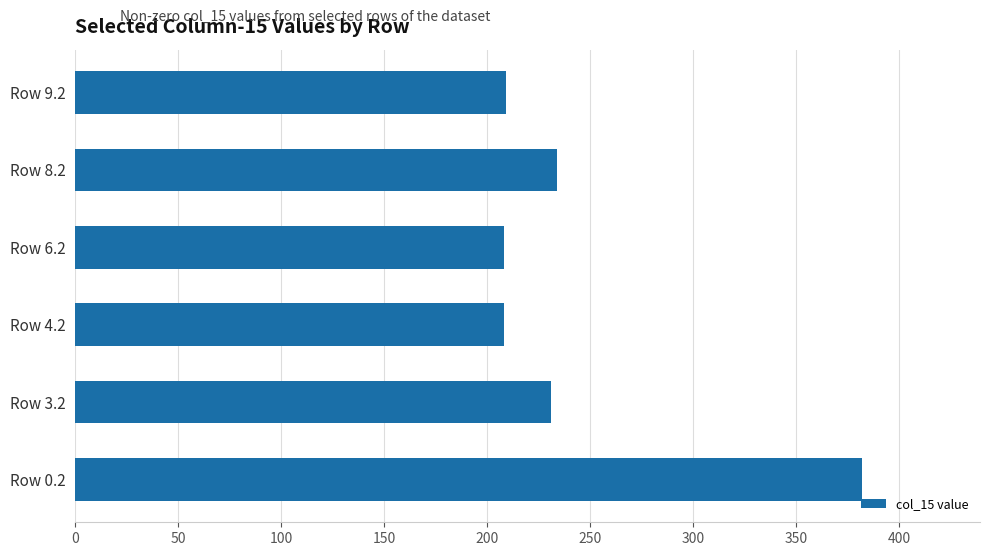

What is the greatest value displayed?

381.9